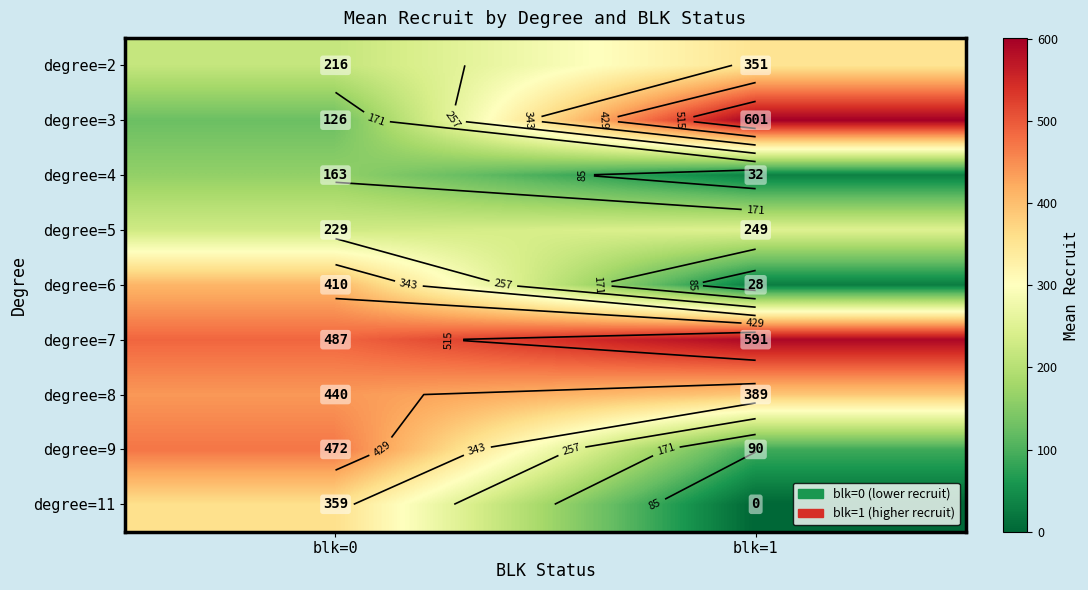

At which category is the sum across all series the highest?

blk=0